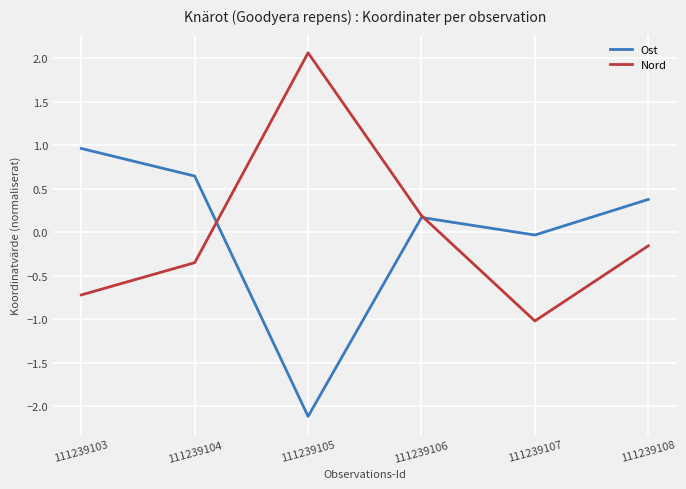

Does the chart have visible grid lines?

Yes